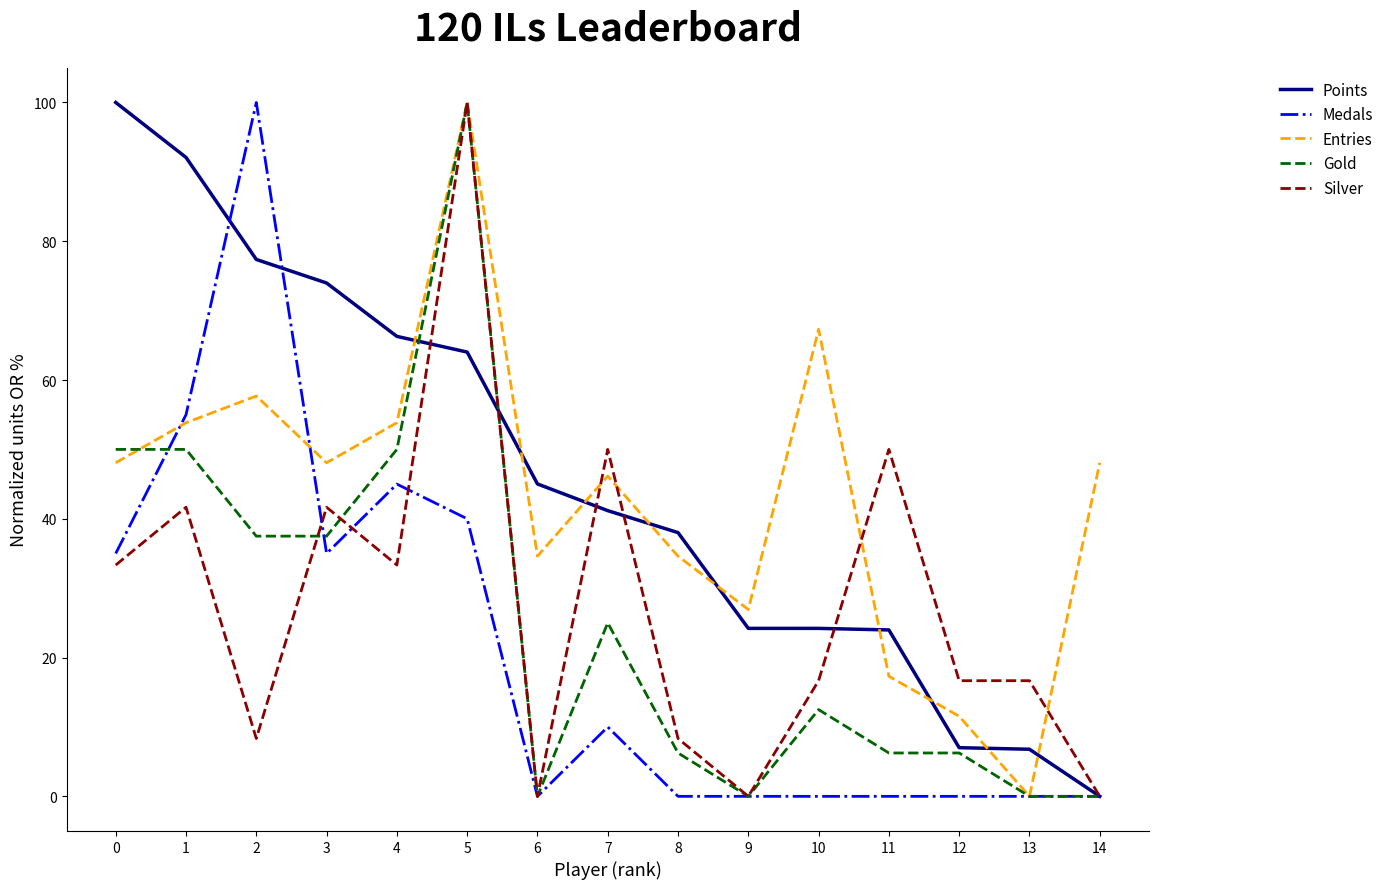

At which category is the sum across all series the highest?

5